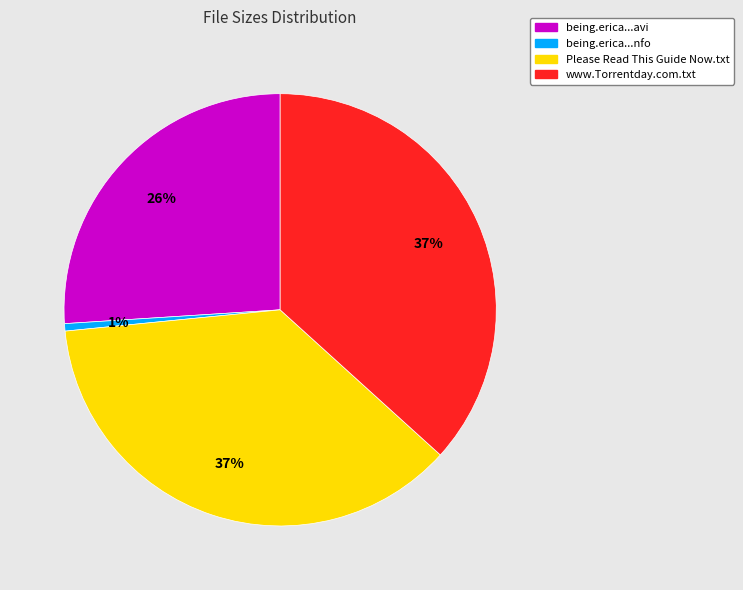

How many slices are in this pie chart?

4